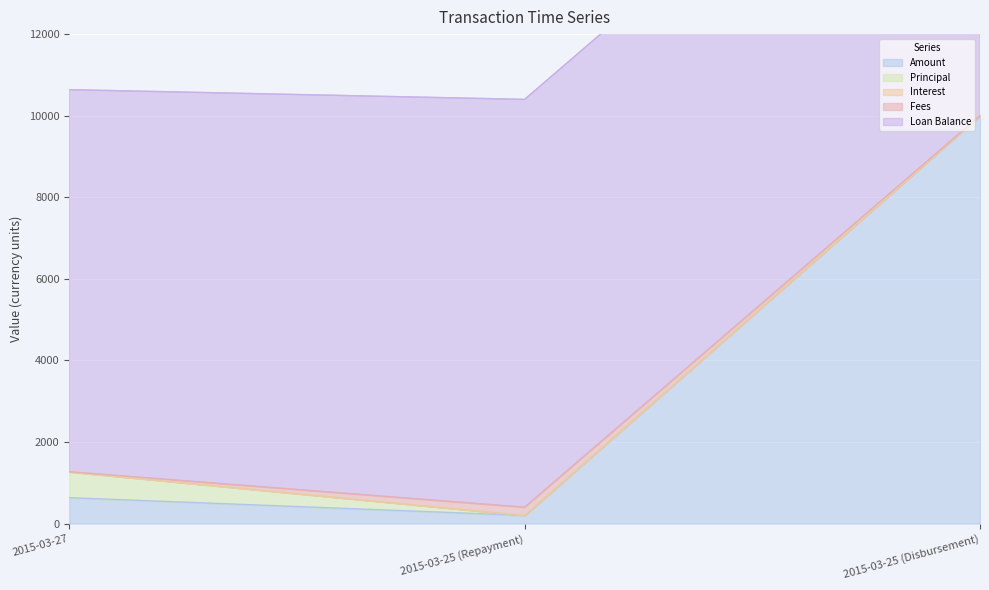

What is the sum of the Principal values at 2015-03-27 and 2015-03-25 (Repayment)?

631.7